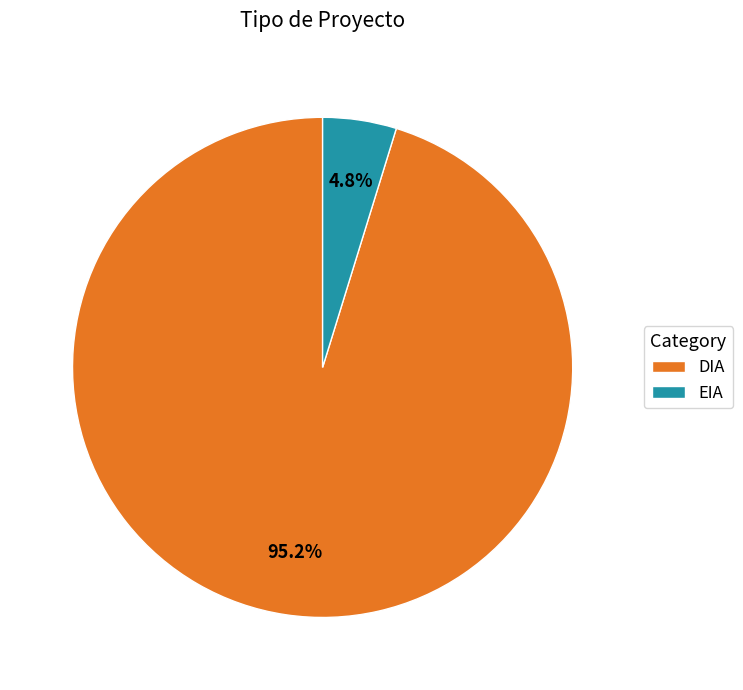

Between EIA and DIA, which is larger?

DIA